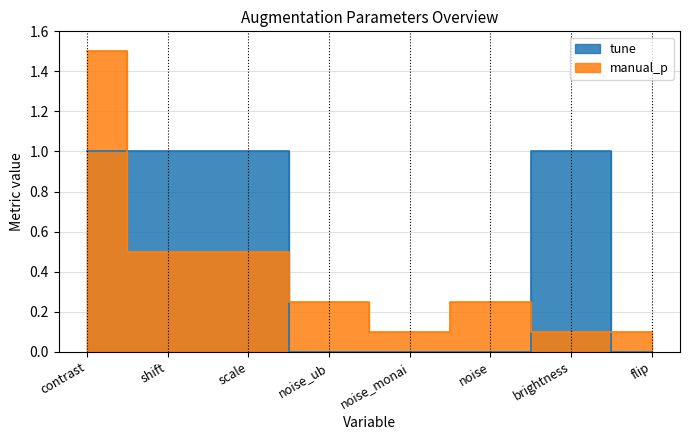

Rank the series by their maximum value, from lowest to highest.

tune, manual_p